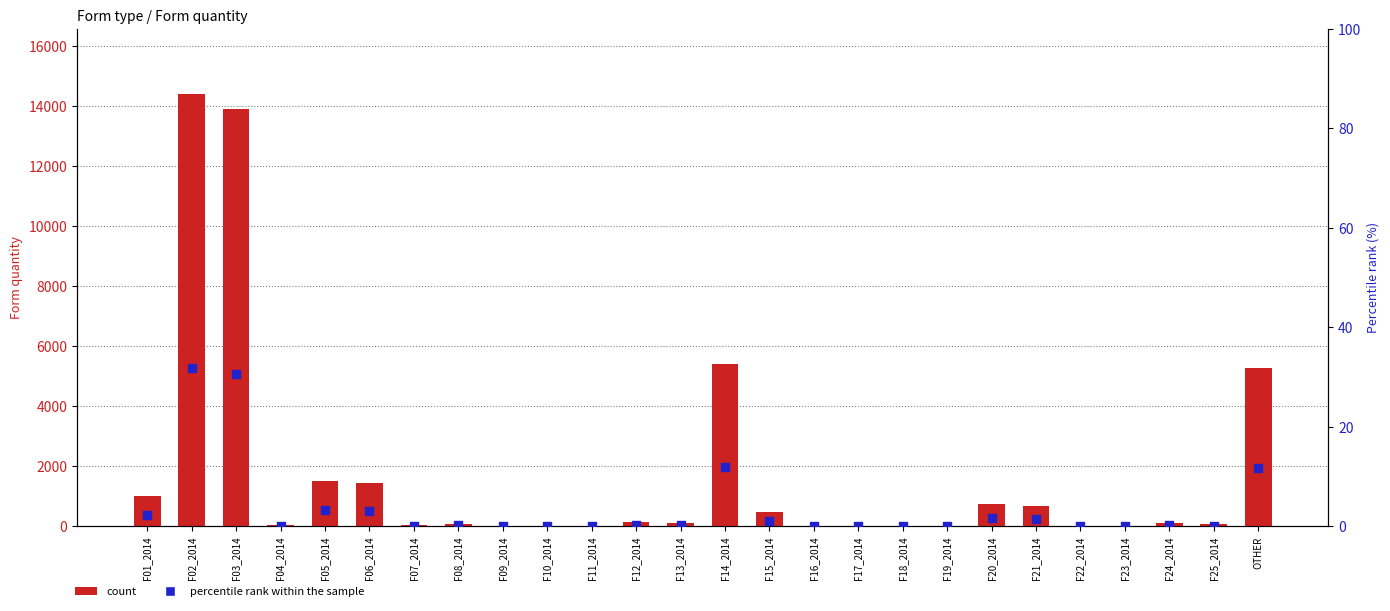

Which series reaches the minimum Y coordinate?

count